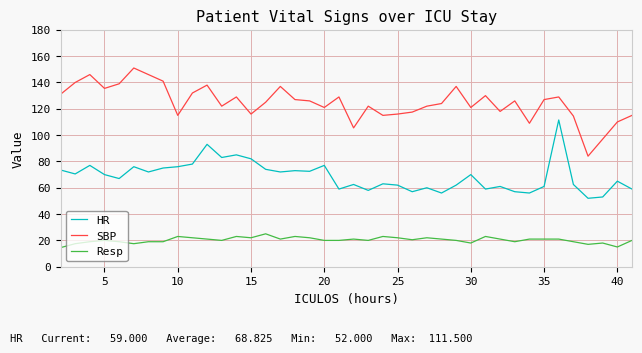

Which series has the largest total across all categories?

SBP